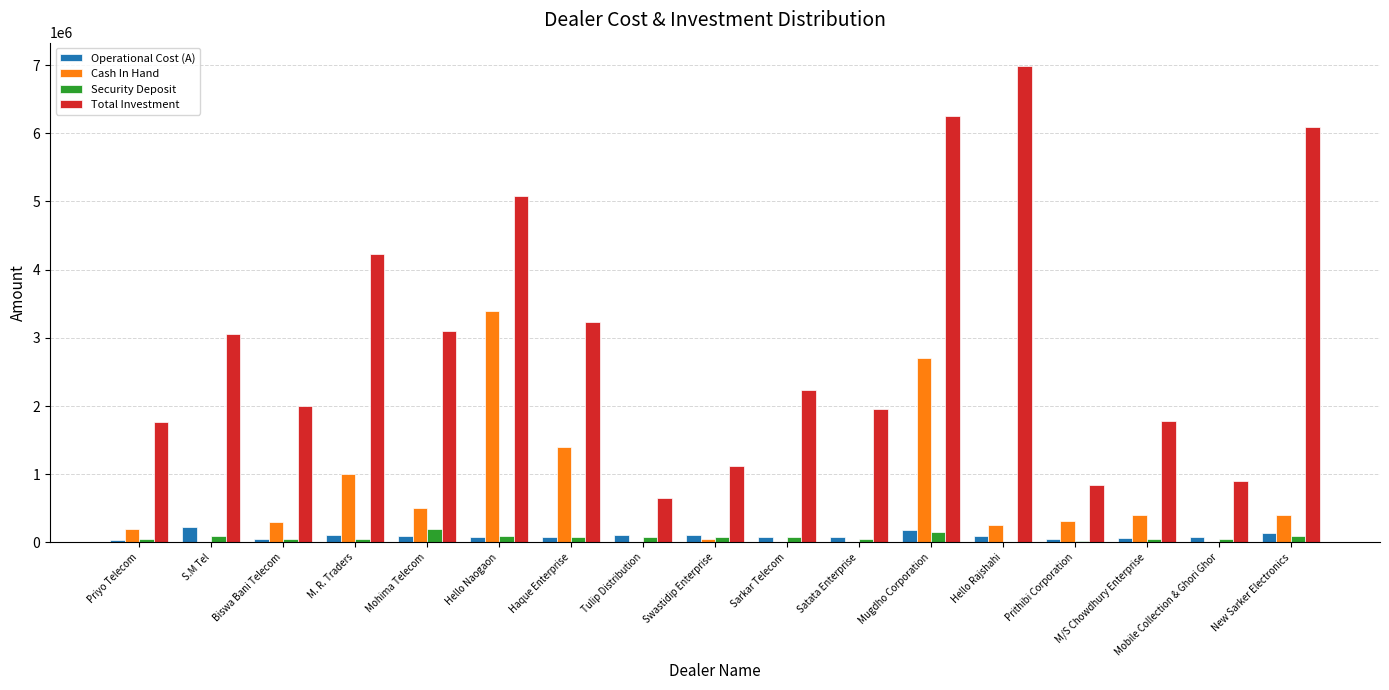

Between Mohima Telecom and Mugdho Corporation, which series saw the biggest shift?

Total Investment